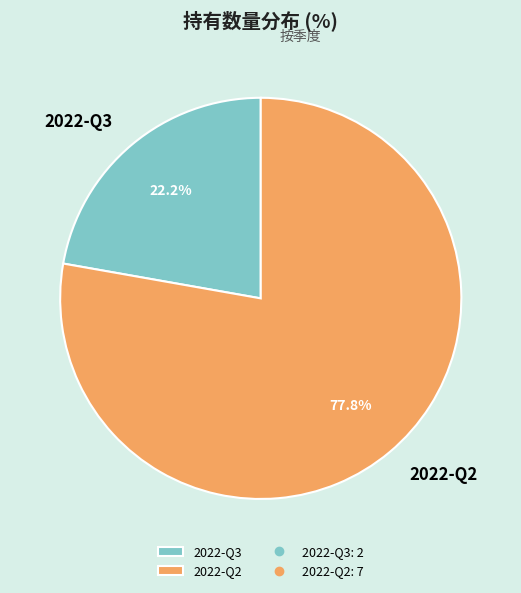

Is there any slice that represents more than half of the pie?

Yes